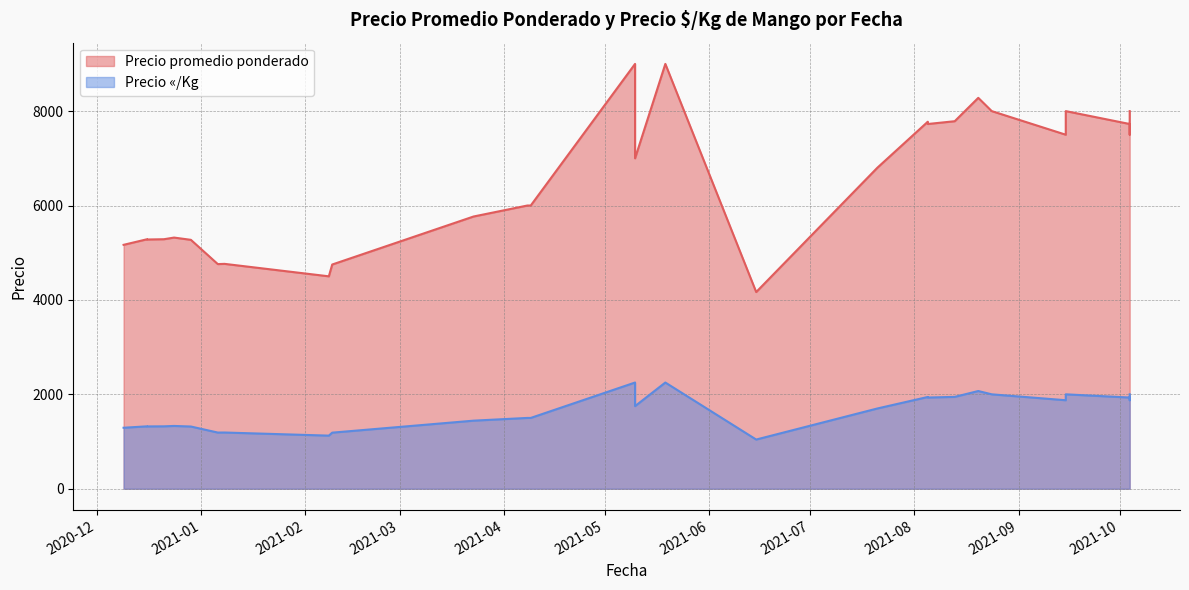

Which series has the widest spread of values?

Precio promedio ponderado